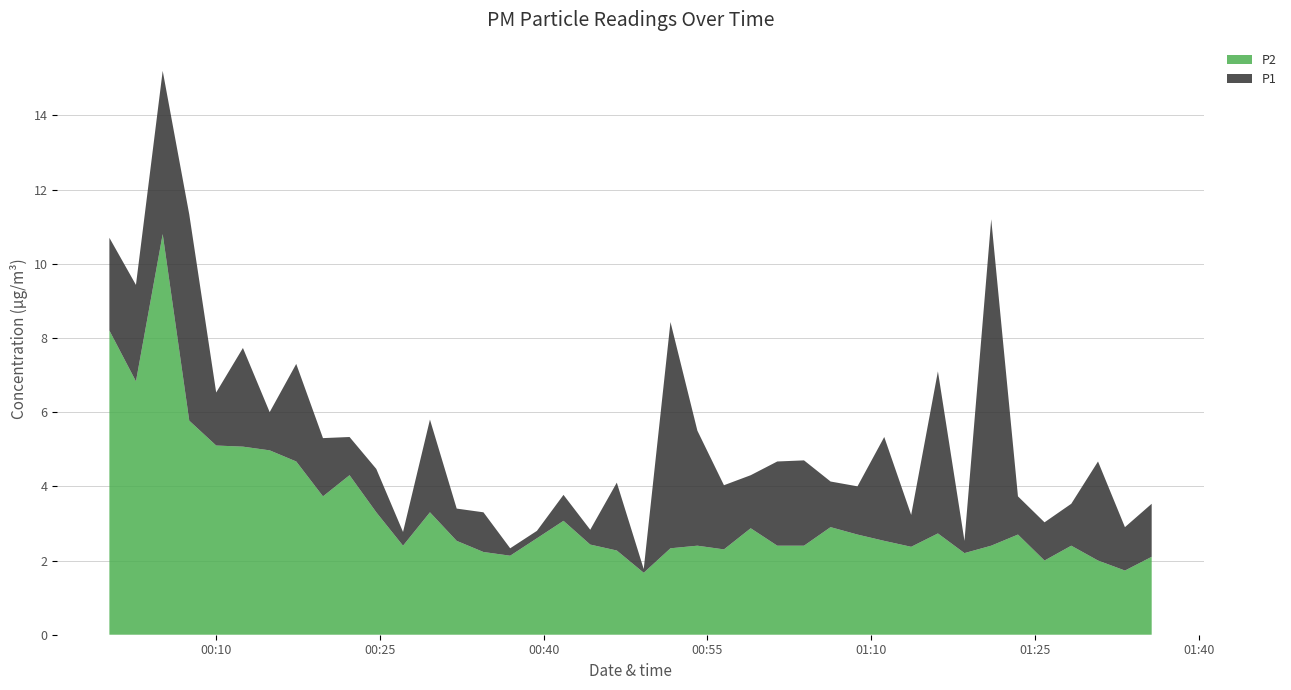

Reading left to right, what are all the values shown in this chart?

P1: 2018-01-01T00:00:13=10.7	2018-01-01T00:02:39=9.4	2018-01-01T00:05:06=15.2	2018-01-01T00:07:32=11.3	2018-01-01T00:10:00=6.5	2018-01-01T00:12:27=7.7	2018-01-01T00:14:54=6.0	2018-01-01T00:17:20=7.3	2018-01-01T00:19:47=5.3	2018-01-01T00:22:13=5.3	2018-01-01T00:24:40=4.5	2018-01-01T00:27:07=2.8	2018-01-01T00:29:35=5.8	2018-01-01T00:32:02=3.4	2018-01-01T00:34:29=3.3	2018-01-01T00:36:56=2.3	2018-01-01T00:39:23=2.8	2018-01-01T00:41:49=3.8	2018-01-01T00:44:16=2.8	2018-01-01T00:46:42=4.1	2018-01-01T00:49:10=1.8	2018-01-01T00:51:37=8.4	2018-01-01T00:54:05=5.5	2018-01-01T00:56:31=4.0	2018-01-01T00:58:58=4.3	2018-01-01T01:01:24=4.7	2018-01-01T01:03:51=4.7	2018-01-01T01:06:17=4.1	2018-01-01T01:08:45=4.0	2018-01-01T01:11:12=5.3	2018-01-01T01:13:40=3.2	2018-01-01T01:16:07=7.1	2018-01-01T01:18:33=2.5	2018-01-01T01:21:00=11.2	2018-01-01T01:23:27=3.7	2018-01-01T01:25:53=3.0	2018-01-01T01:28:20=3.5	2018-01-01T01:30:47=4.7	2018-01-01T01:33:15=2.9	2018-01-01T01:35:42=3.5
P2: 2018-01-01T00:00:13=8.2	2018-01-01T00:02:39=6.8	2018-01-01T00:05:06=10.8	2018-01-01T00:07:32=5.8	2018-01-01T00:10:00=5.1	2018-01-01T00:12:27=5.1	2018-01-01T00:14:54=5.0	2018-01-01T00:17:20=4.7	2018-01-01T00:19:47=3.7	2018-01-01T00:22:13=4.3	2018-01-01T00:24:40=3.3	2018-01-01T00:27:07=2.4	2018-01-01T00:29:35=3.3	2018-01-01T00:32:02=2.5	2018-01-01T00:34:29=2.2	2018-01-01T00:36:56=2.1	2018-01-01T00:39:23=2.6	2018-01-01T00:41:49=3.1	2018-01-01T00:44:16=2.4	2018-01-01T00:46:42=2.3	2018-01-01T00:49:10=1.7	2018-01-01T00:51:37=2.3	2018-01-01T00:54:05=2.4	2018-01-01T00:56:31=2.3	2018-01-01T00:58:58=2.9	2018-01-01T01:01:24=2.4	2018-01-01T01:03:51=2.4	2018-01-01T01:06:17=2.9	2018-01-01T01:08:45=2.7	2018-01-01T01:11:12=2.5	2018-01-01T01:13:40=2.4	2018-01-01T01:16:07=2.7	2018-01-01T01:18:33=2.2	2018-01-01T01:21:00=2.4	2018-01-01T01:23:27=2.7	2018-01-01T01:25:53=2.0	2018-01-01T01:28:20=2.4	2018-01-01T01:30:47=2.0	2018-01-01T01:33:15=1.7	2018-01-01T01:35:42=2.1